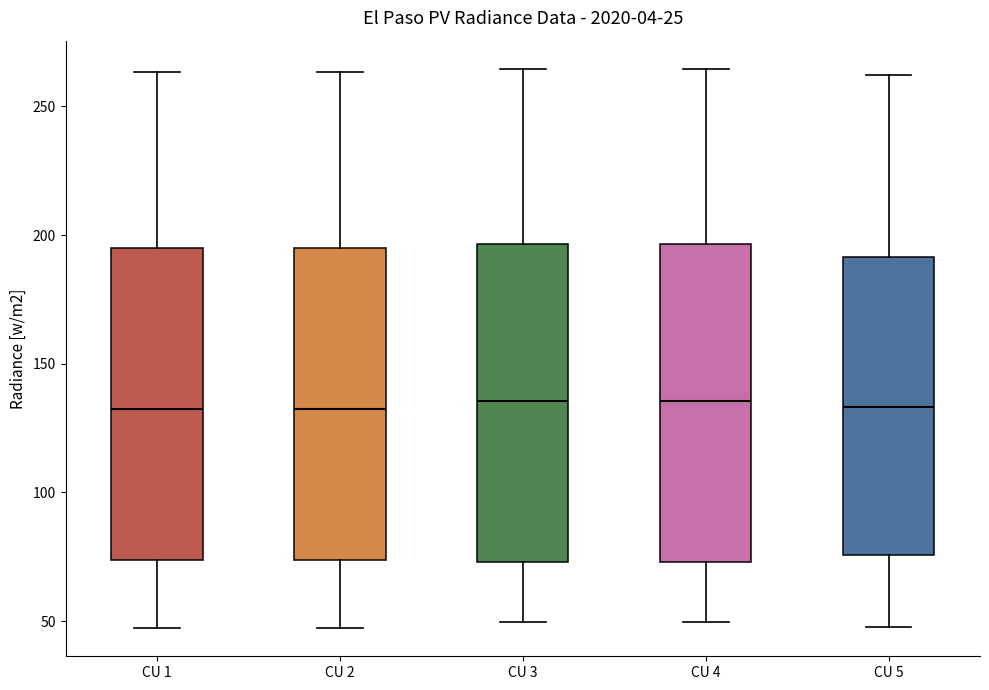

Where is the lower edge of the box for CU 1 on the y-axis? The values are not printed on the chart, so give them approximately, as read against the axis.

75